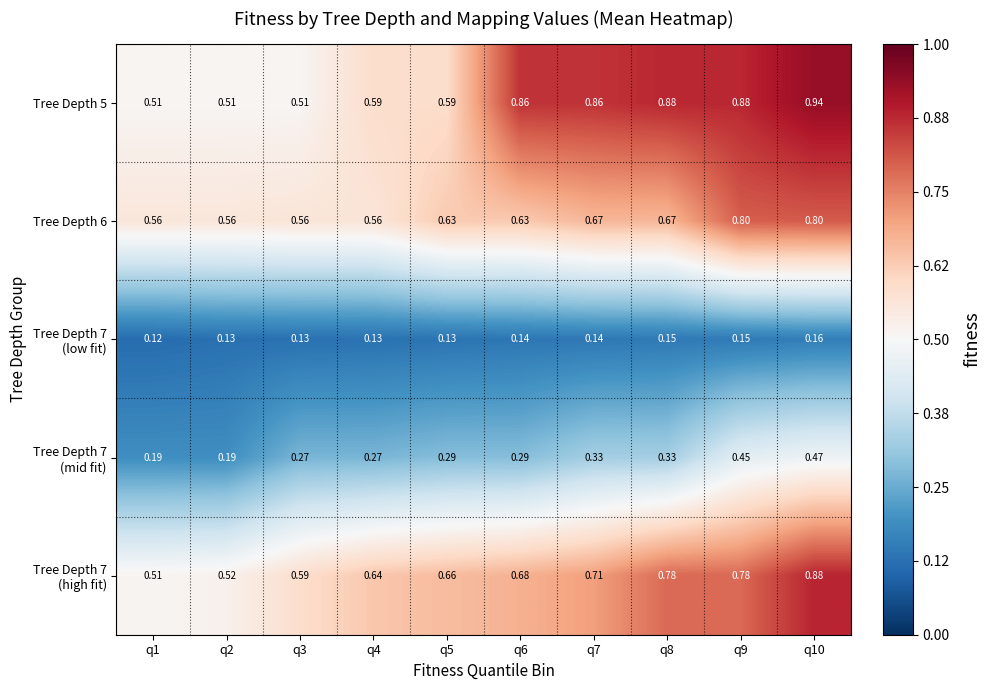

How many data points does each series have?

10